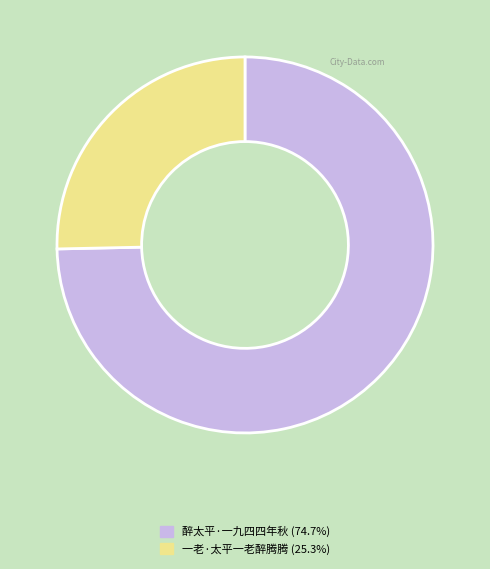

Does 醉太平·一九四四年秋 represent more than half of the total?

Yes